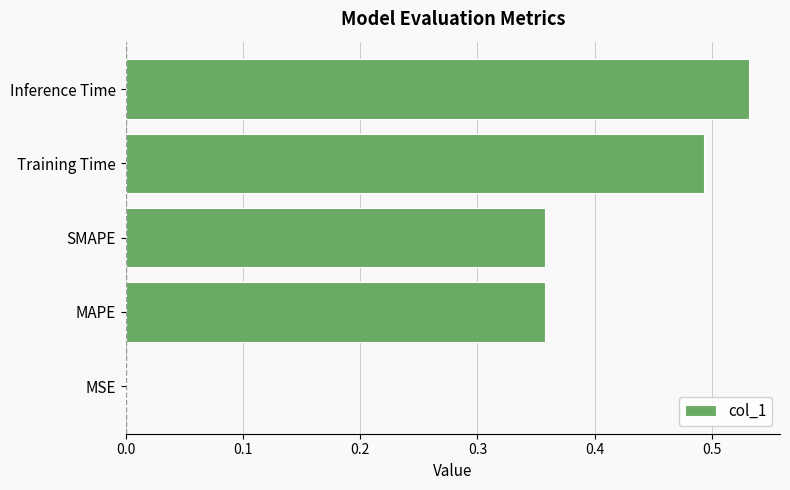

What is the sum of all values?

1.7